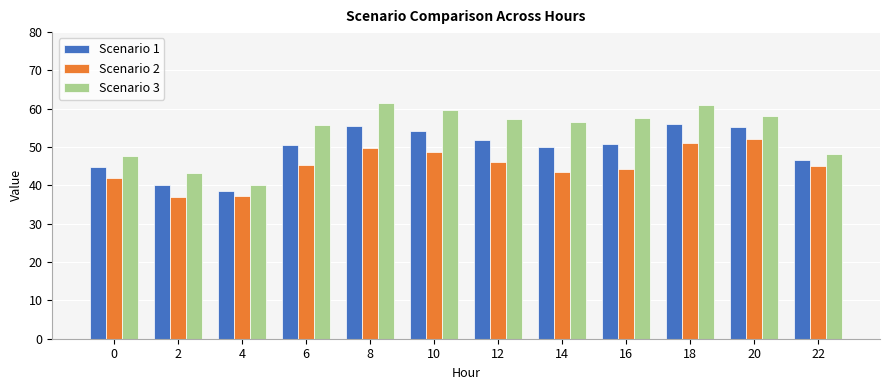

What is the difference between the highest and lowest values at 16?

13.5